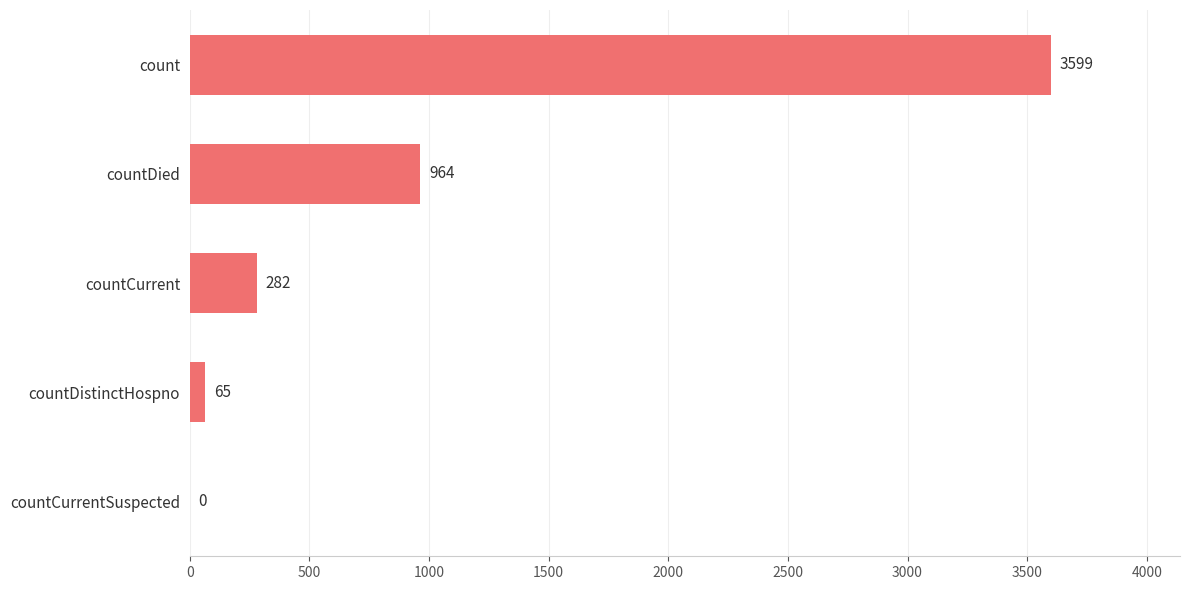

What is the maximum value shown in the chart?

3599